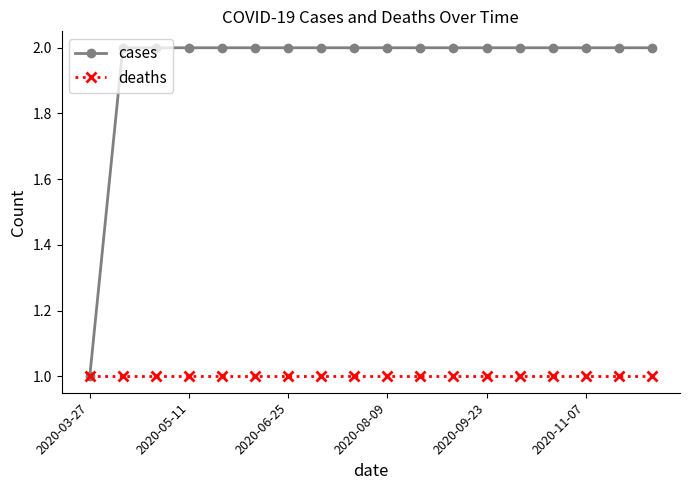

Count the number of data series in this chart.

2